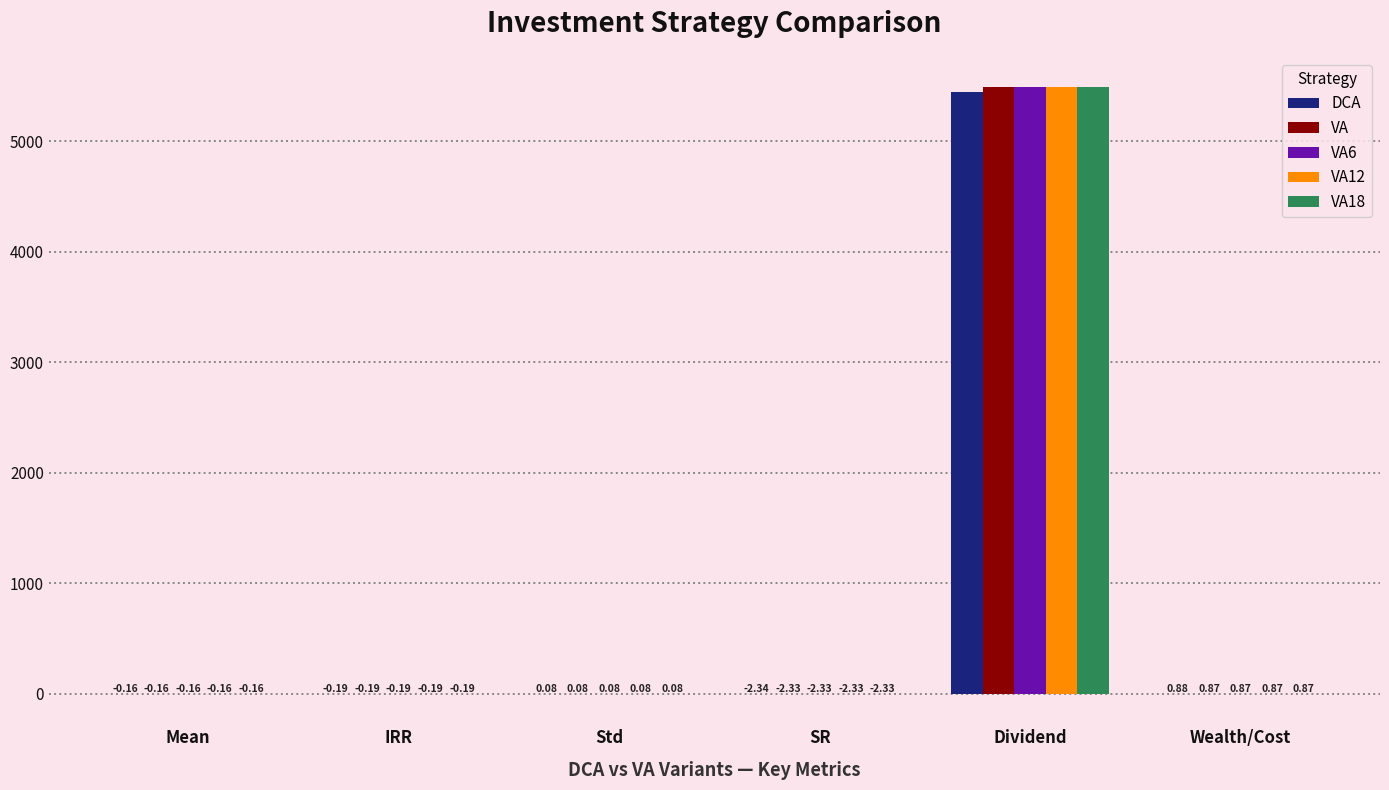

How many groups of bars are there?

6